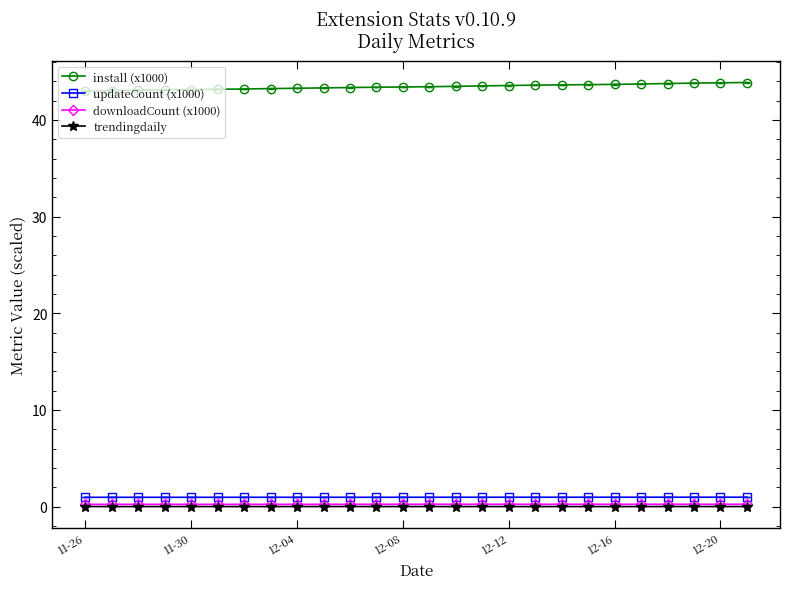

Which series has the largest total across all categories?

install (x1000)